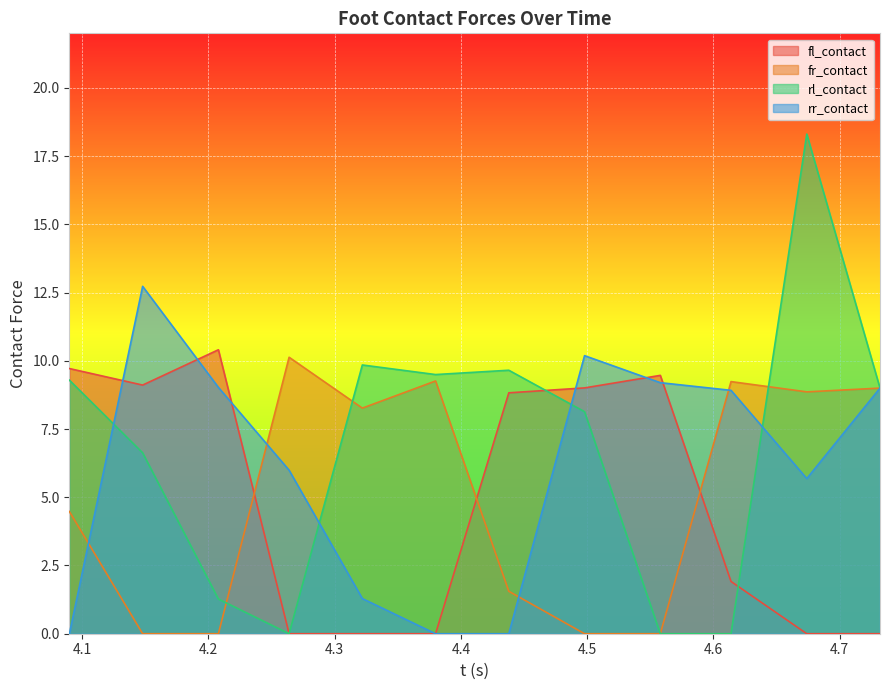

What is the value of the fl_contact point at the 7th from the left?

8.8